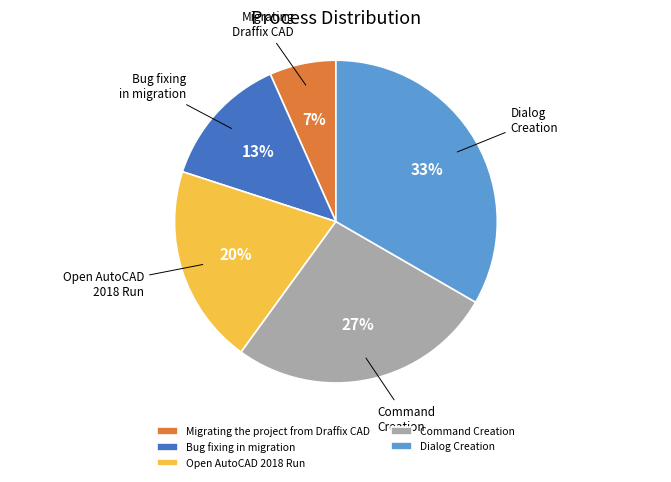

Which category has the smallest portion of the pie?

Migrating the project from Draffix CAD